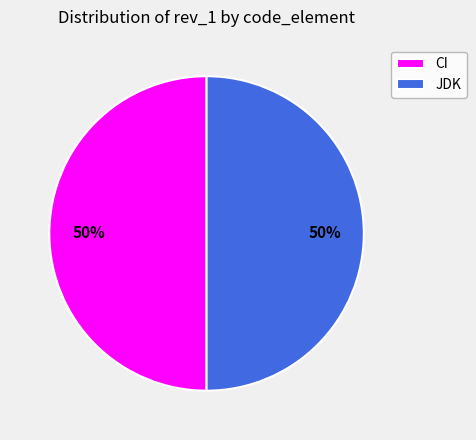

Combined, do CI and JDK account for over 50%?

Yes